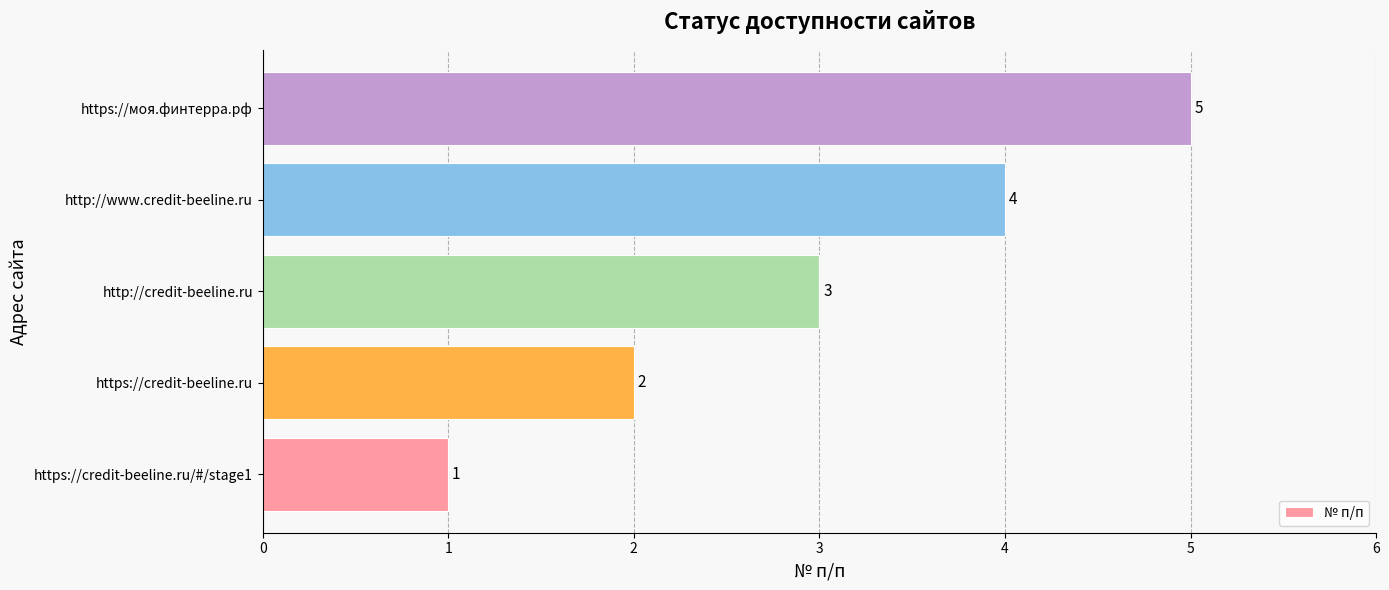

How many values are between 2 and 4?

3